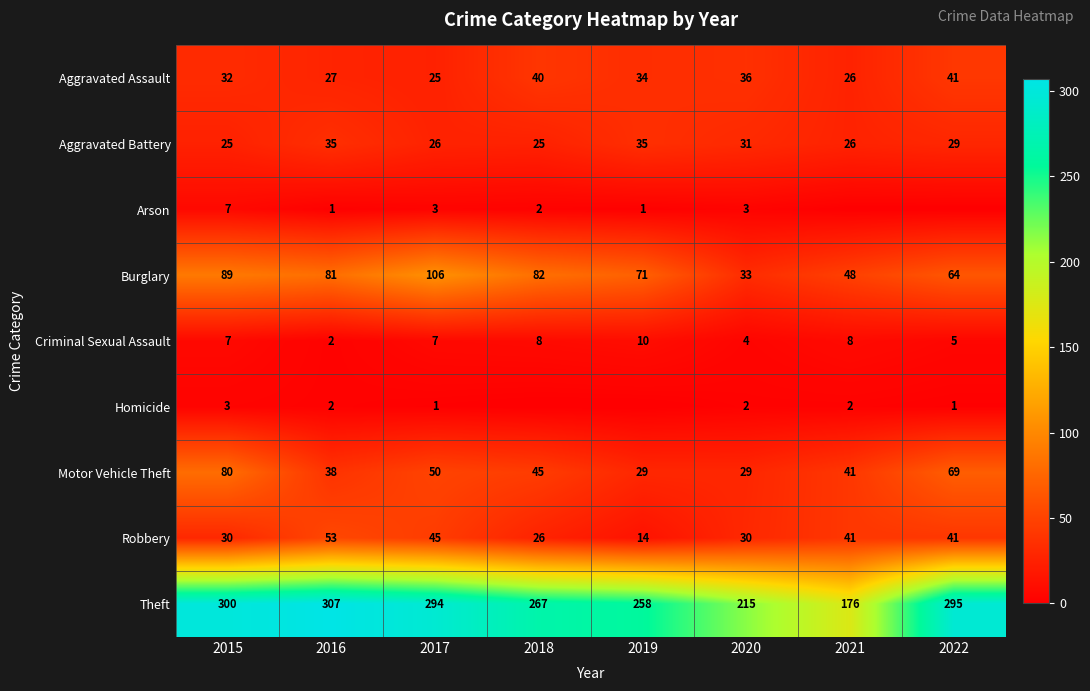

At which label does Motor Vehicle Theft first exceed 45?

2015